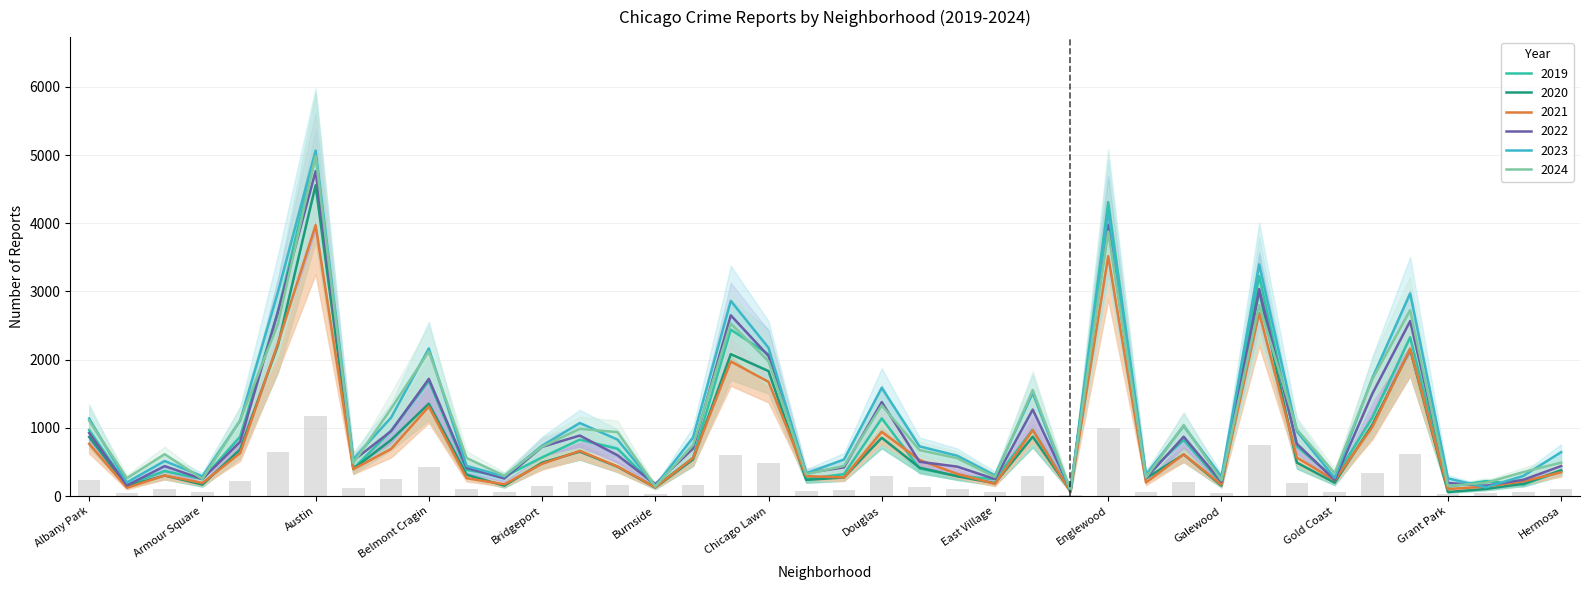

What is the difference between the highest and lowest values at Hermosa?

295